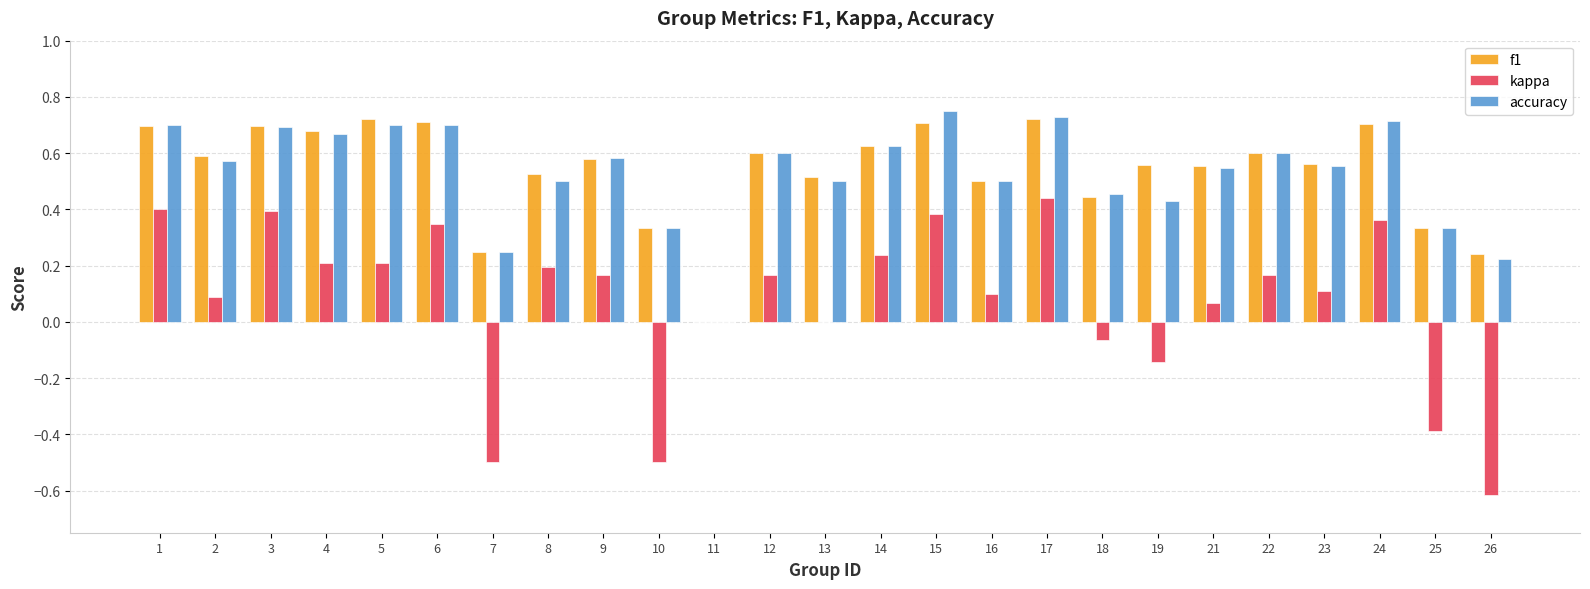

True or false: f1 has a value of 0.7 at 24.

True